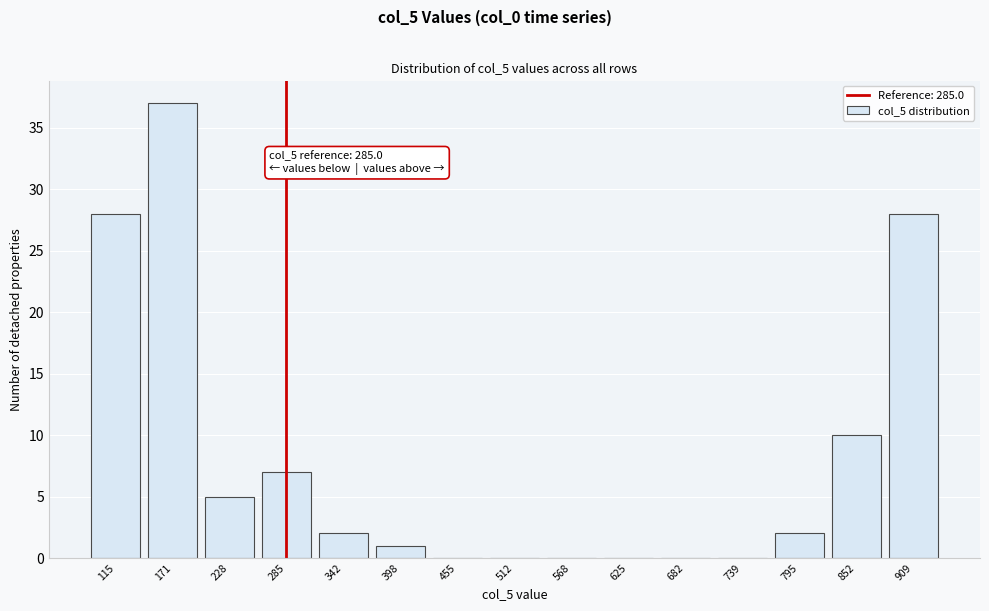

Reading right to left, extract all data points from this chart.

909=28	852=10	795=2	739=0	682=0	625=0	568=0	512=0	455=0	398=1	342=2	285=7	228=5	171=37	115=28